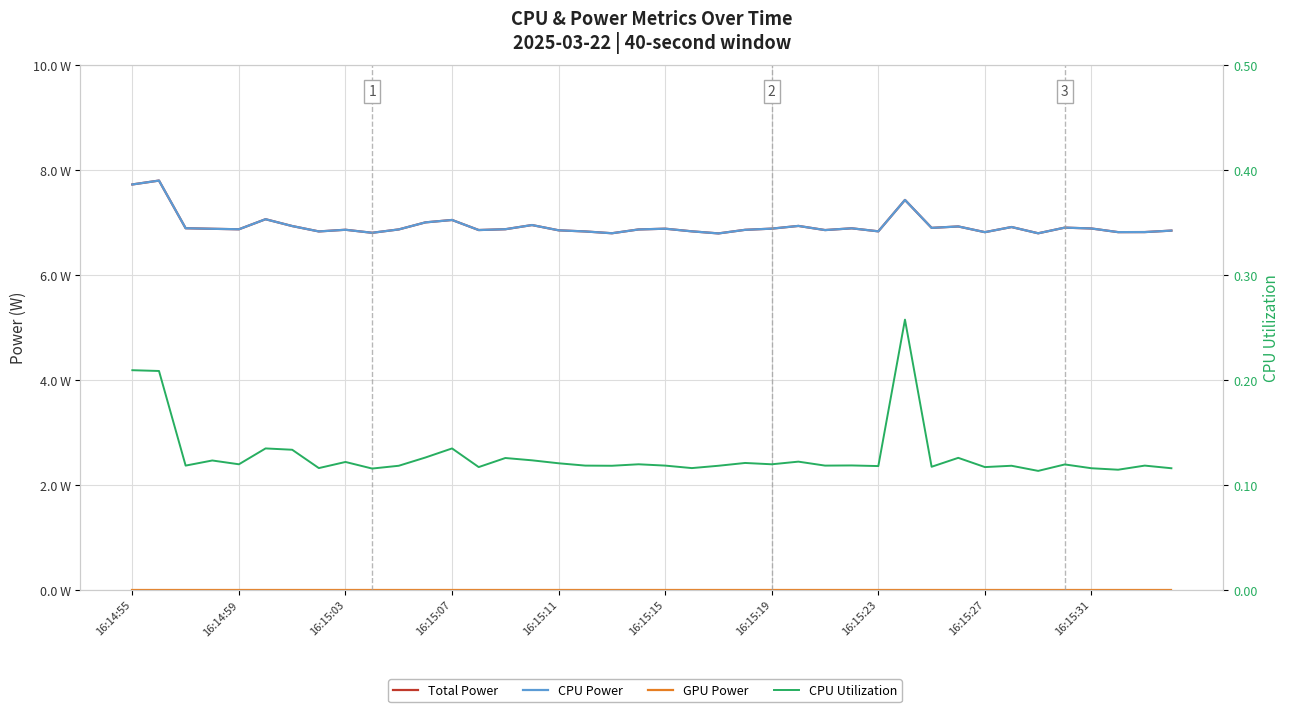

What is the total value across all series at 14?

13.9